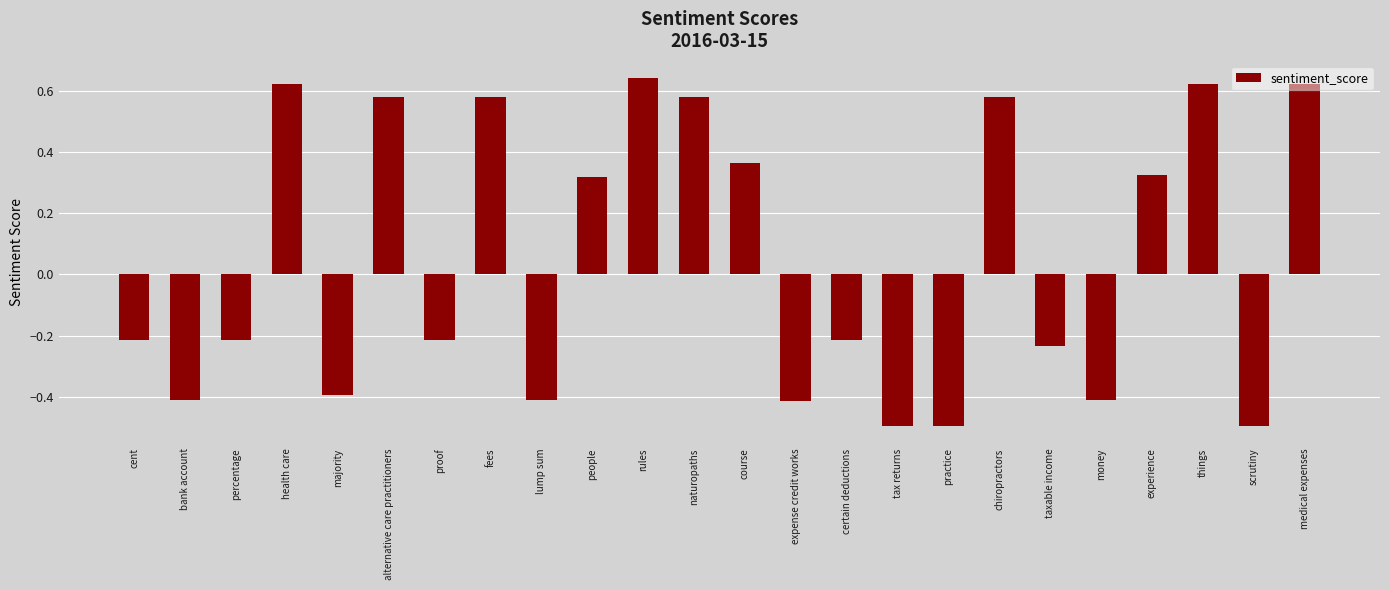

What is the label of the 14th bar from the left?

expense credit works